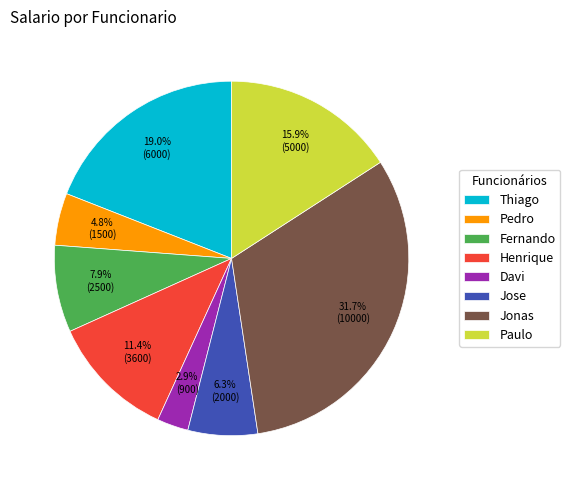

Is there a majority slice in this chart?

No